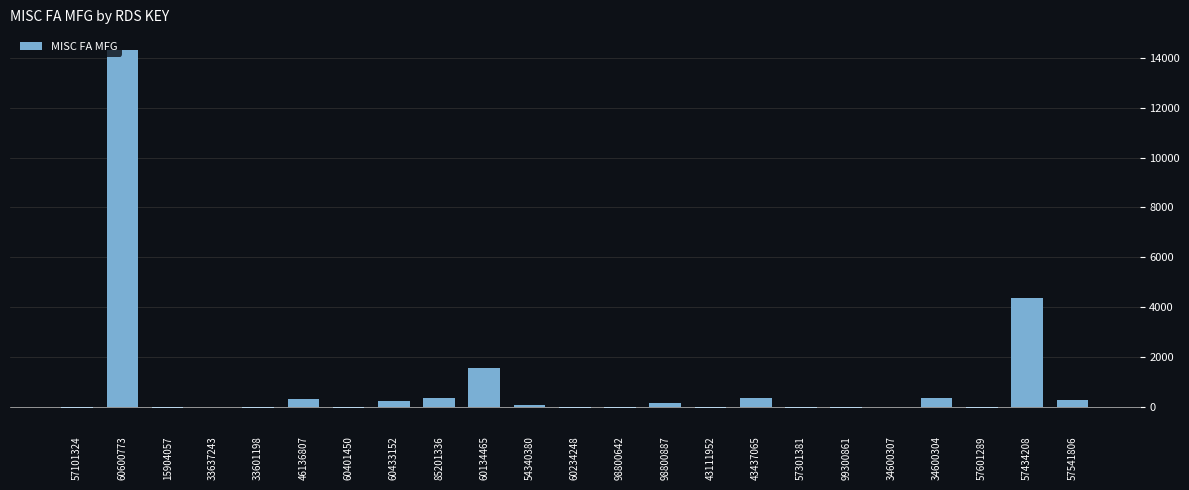

Are the bars horizontal?

No